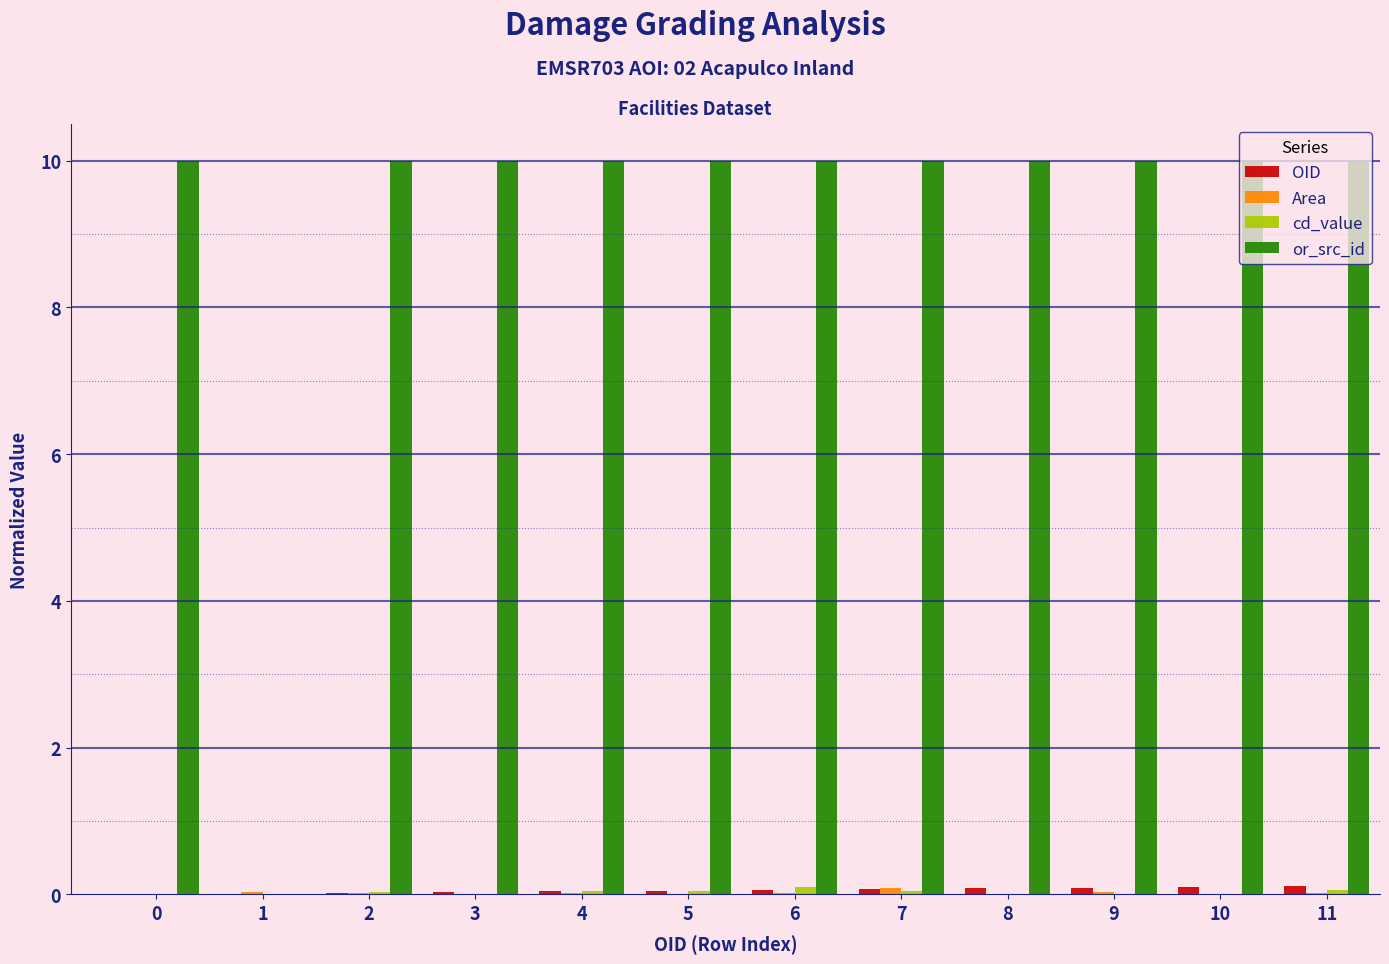

The OID series shows 0.0 at 2. True or false?

True